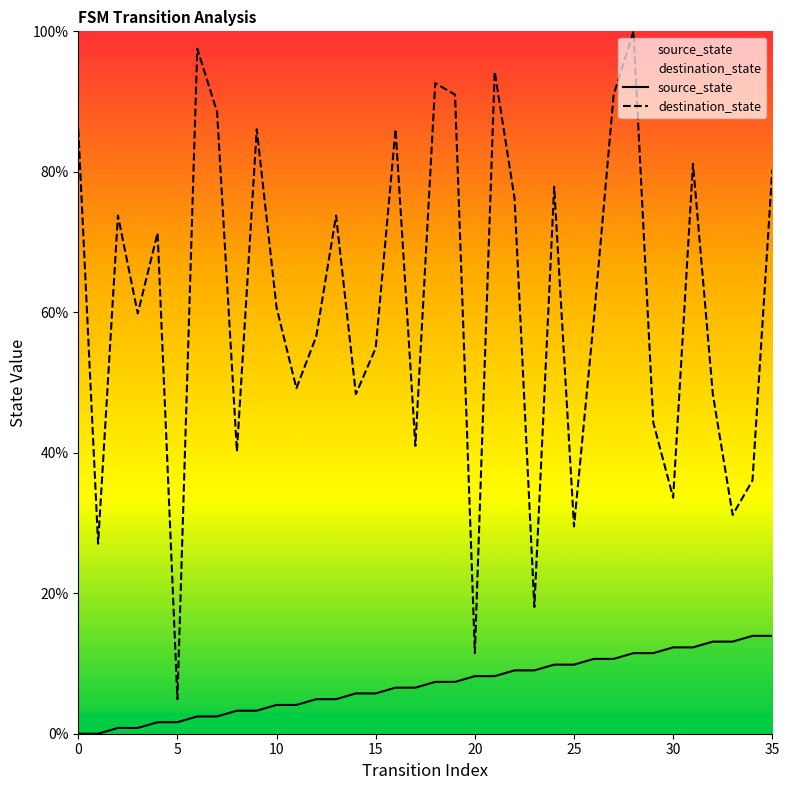

True or false: source_state and destination_state cross at least once.

False